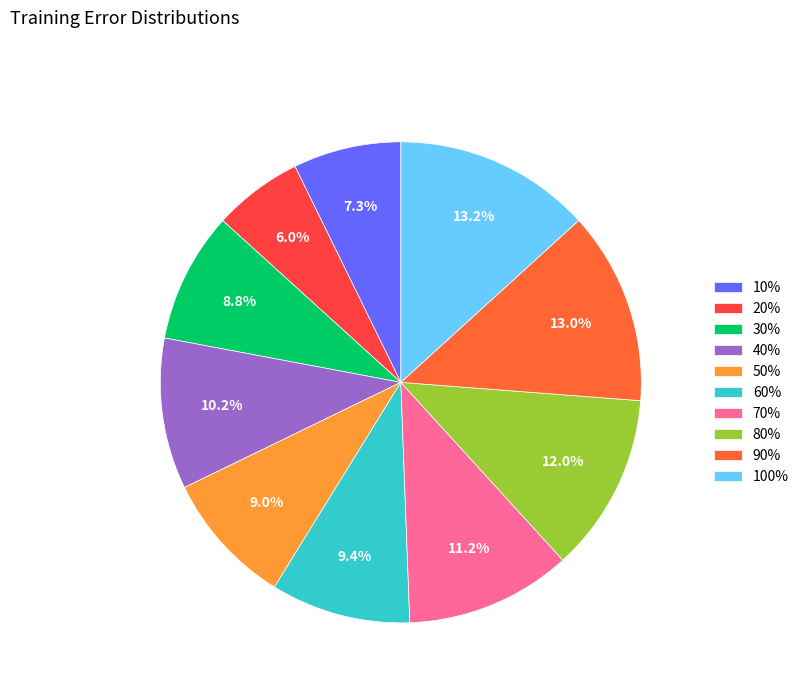

To the nearest percent, what is the difference between the largest and smallest slice percentages?

7%